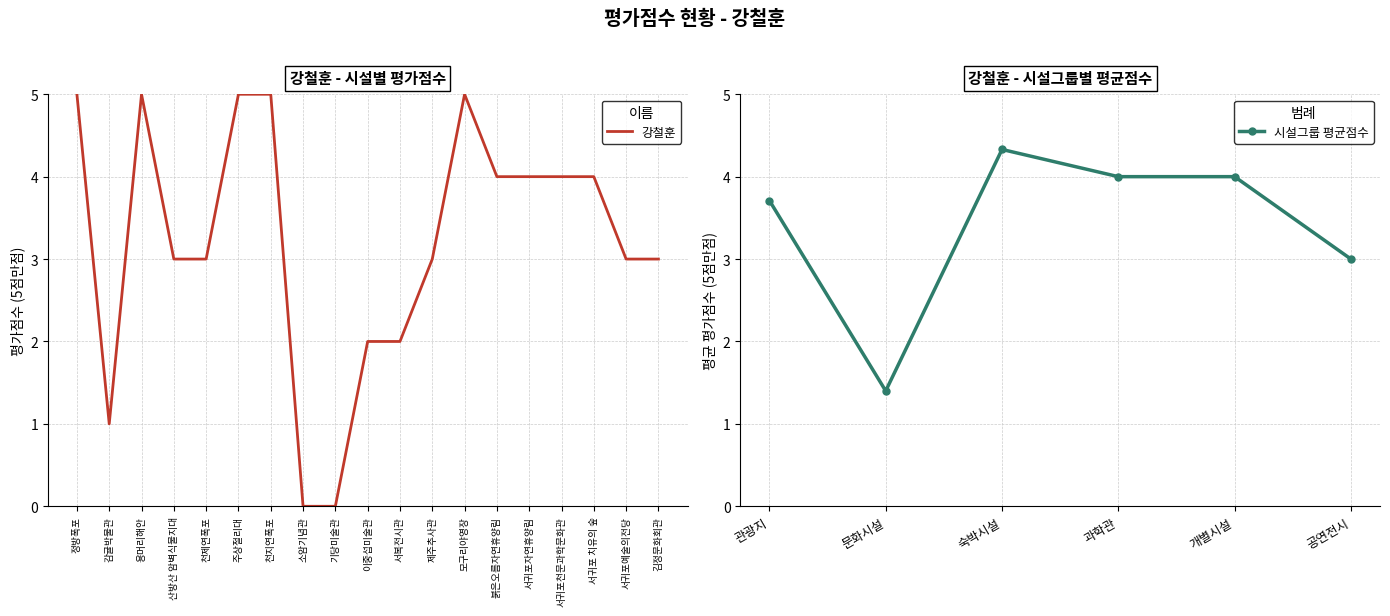

Count the number of categories in the chart.

19